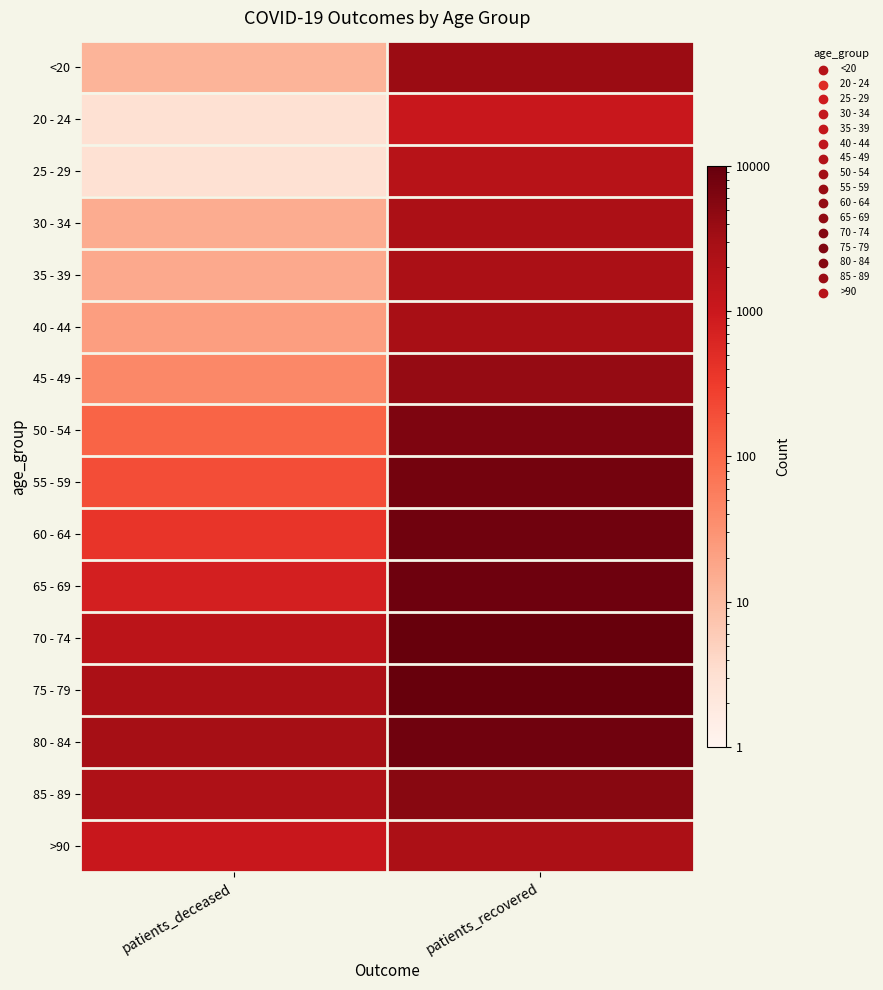

At which category is the sum across all series the highest?

patients_recovered